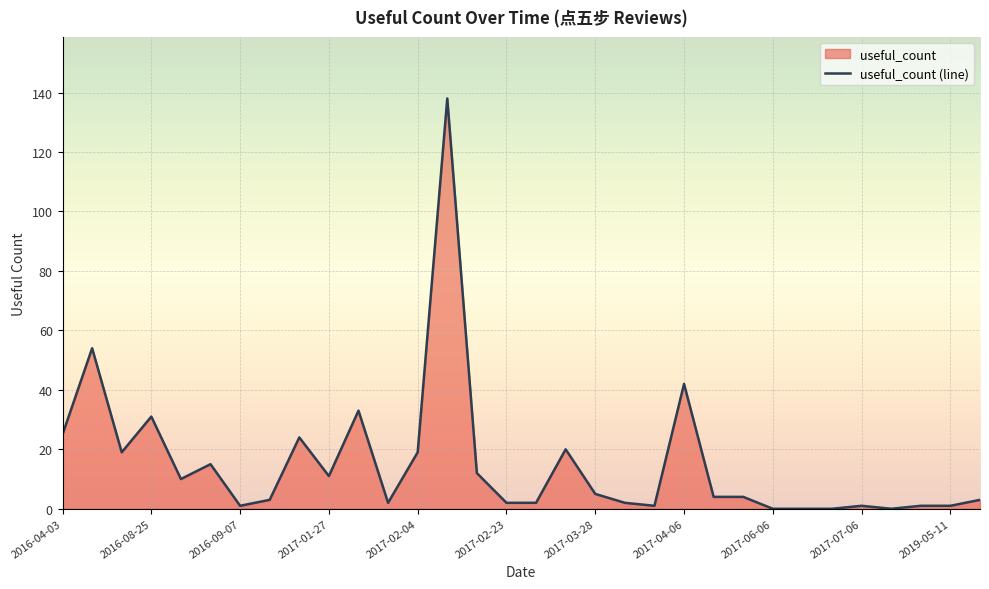

How many lines are shown in the chart?

1